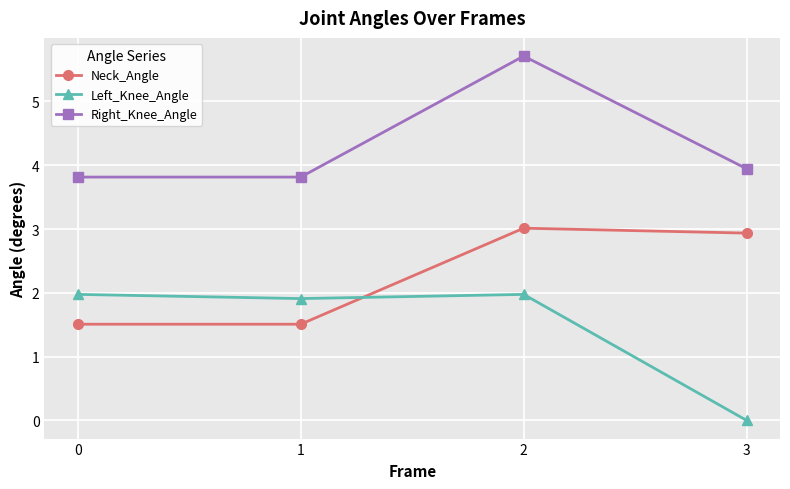

How many data points does each series have?

4